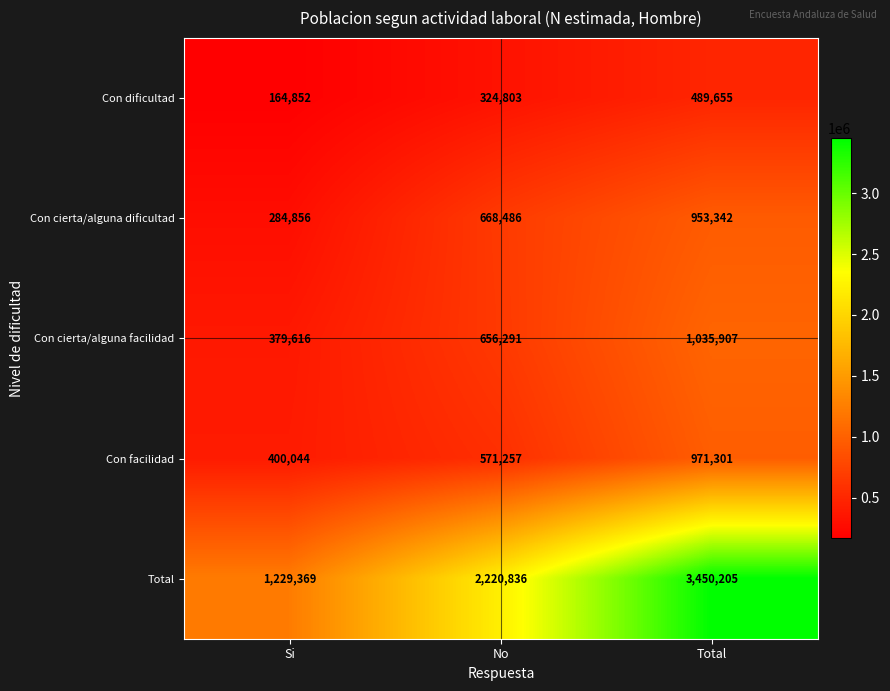

How many Con facilidad values are between 400044 and 971301?

3